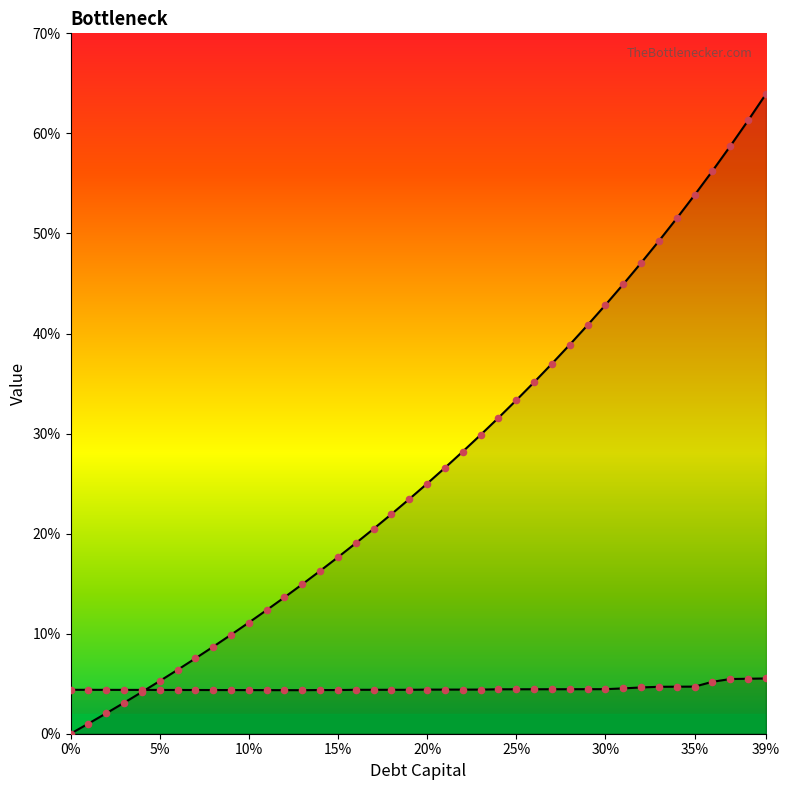

Which series contains the lowest Y value?

debt_equity_line